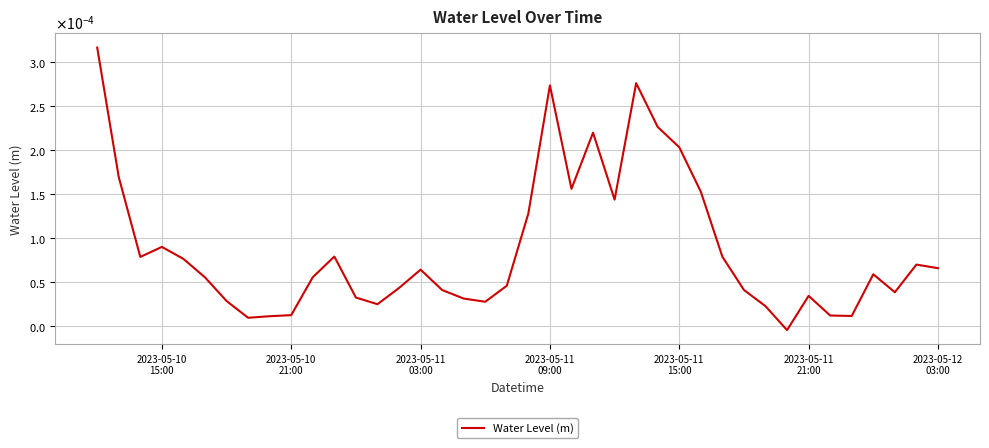

Is this an area chart (filled region under the line)?

No